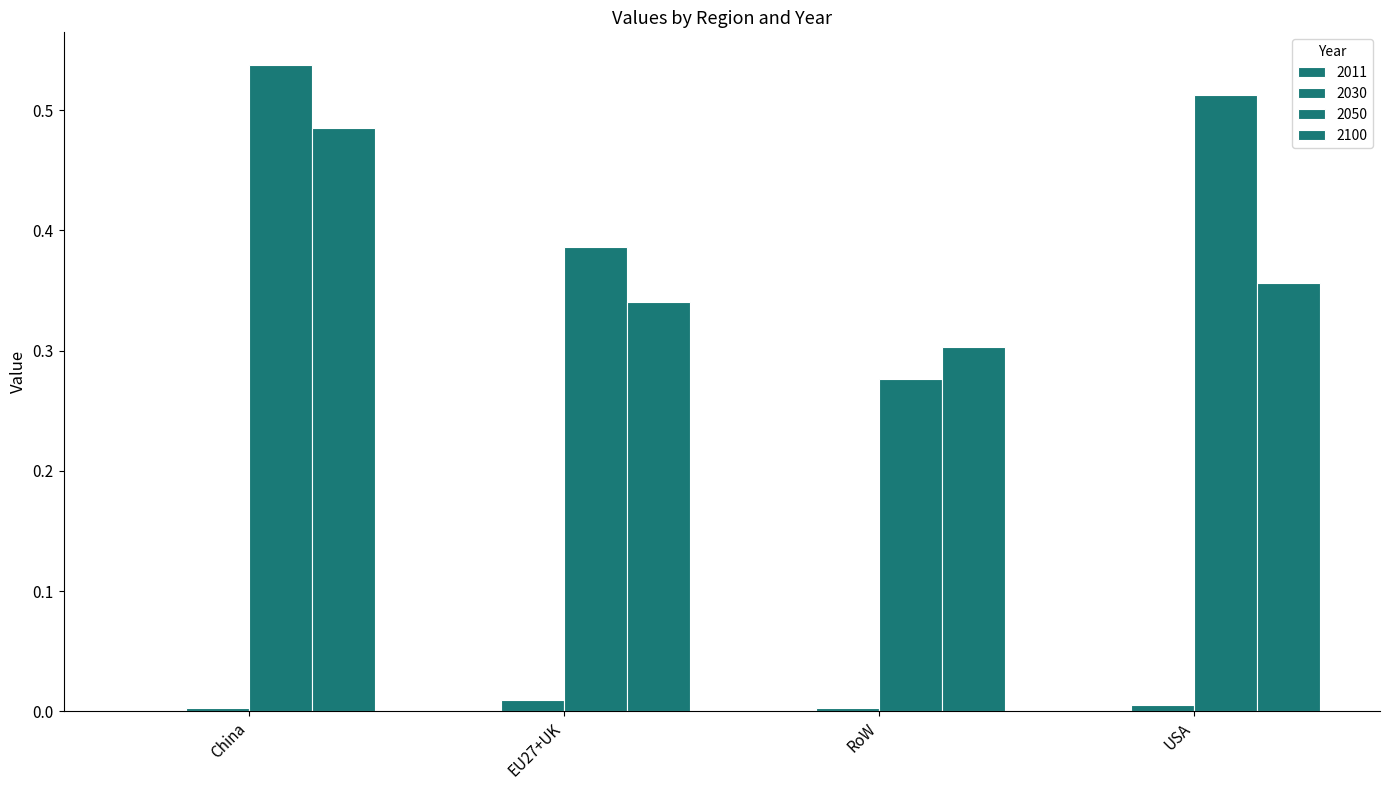

What is the difference between the highest and lowest values at USA?

0.5